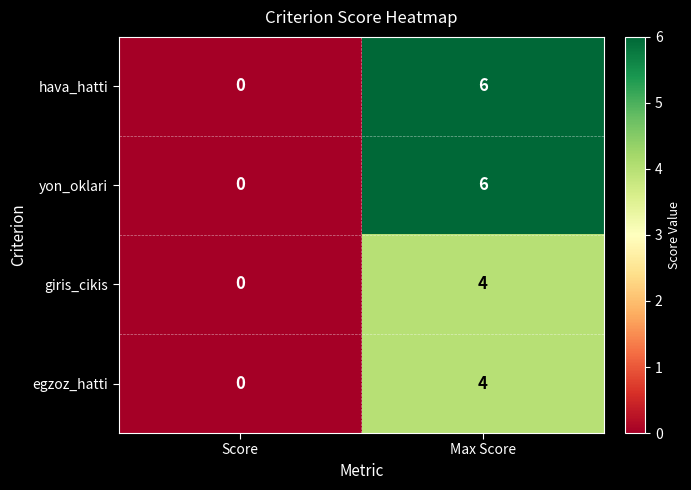

How many series are shown in this chart?

4